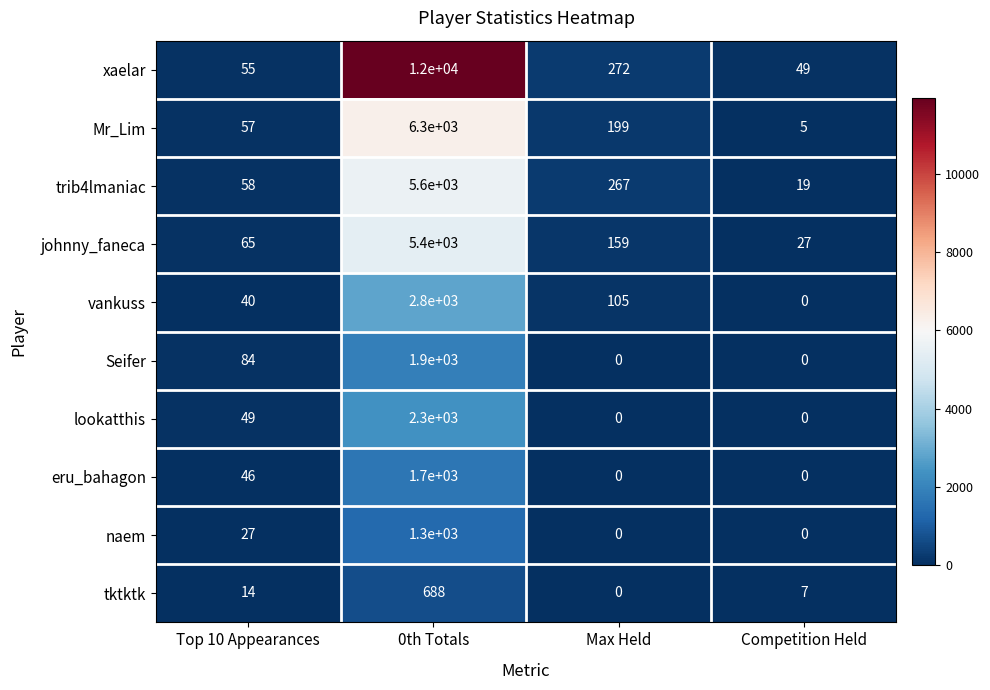

What is the minimum value for trib4lmaniac?

19